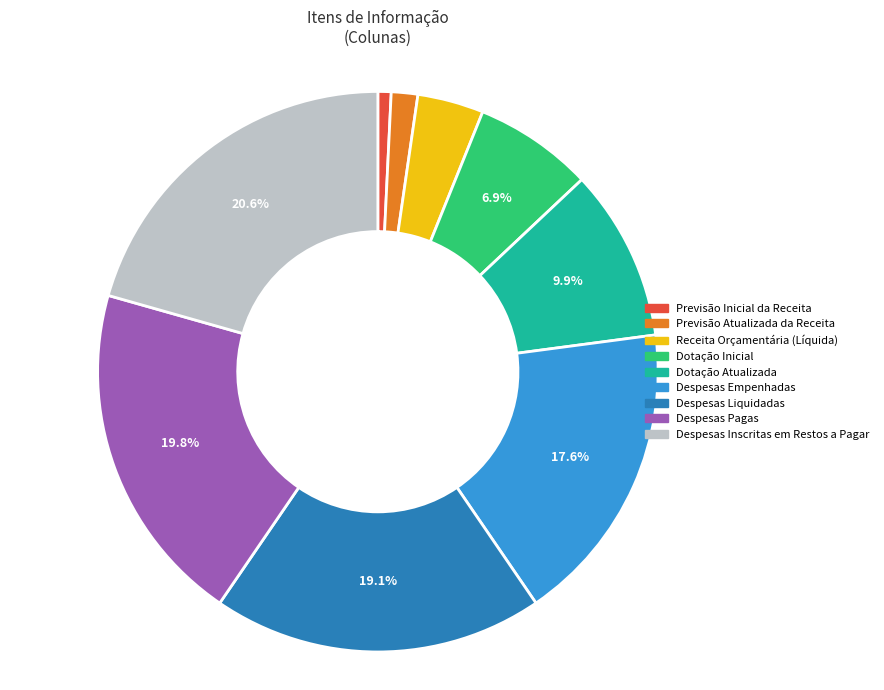

True or false: Dotação Atualizada accounts for 10% of the total.

True